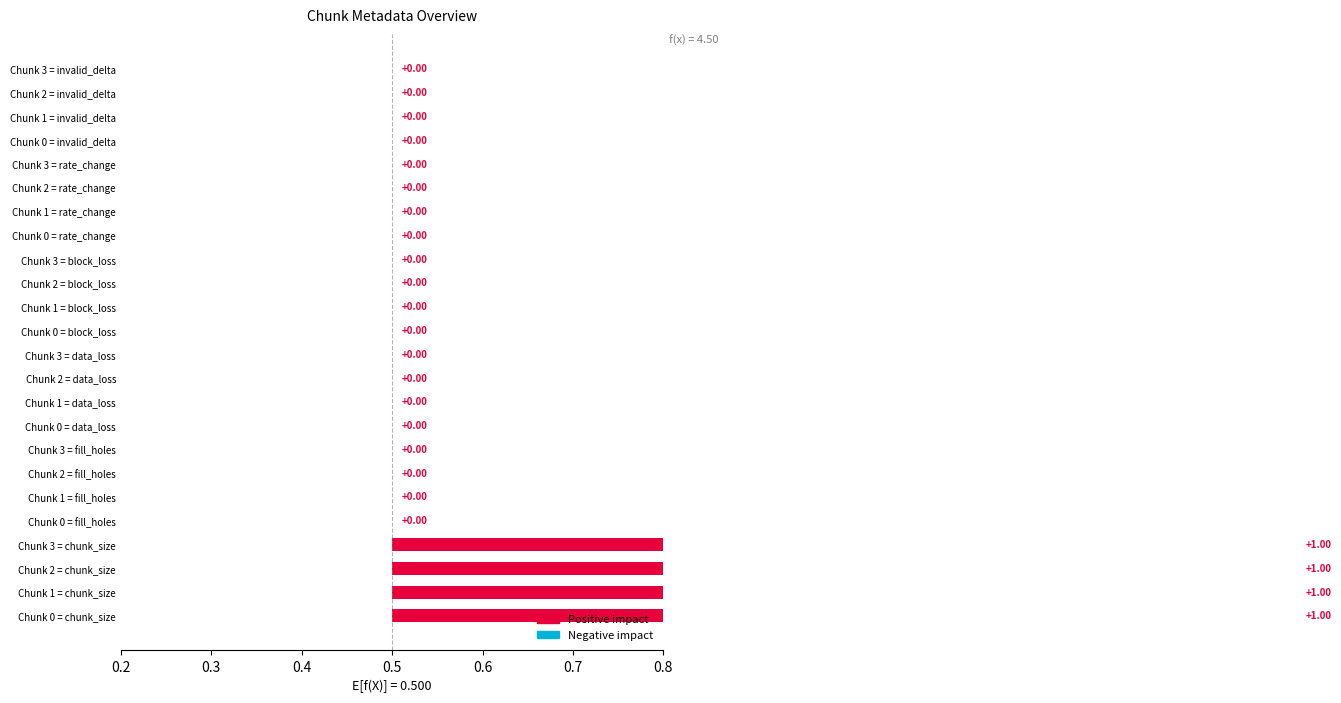

What is the difference between the second highest and minimum values?

1